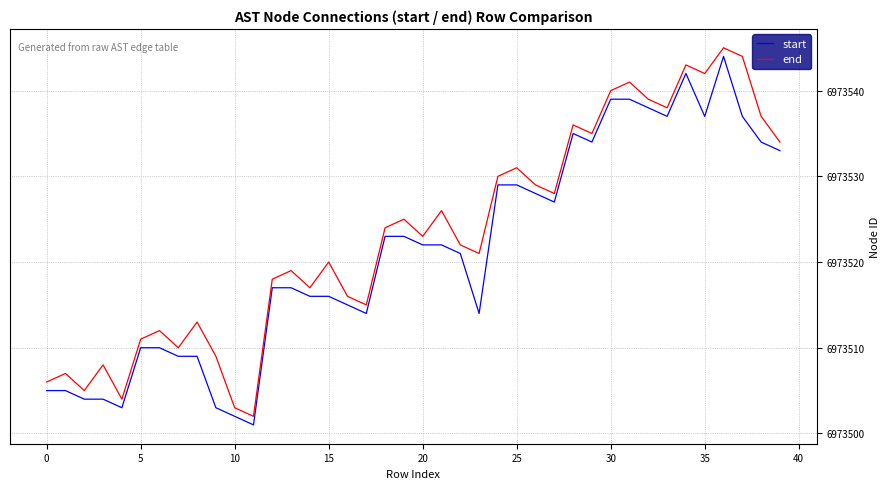

What are all the series names shown in the legend?

start, end